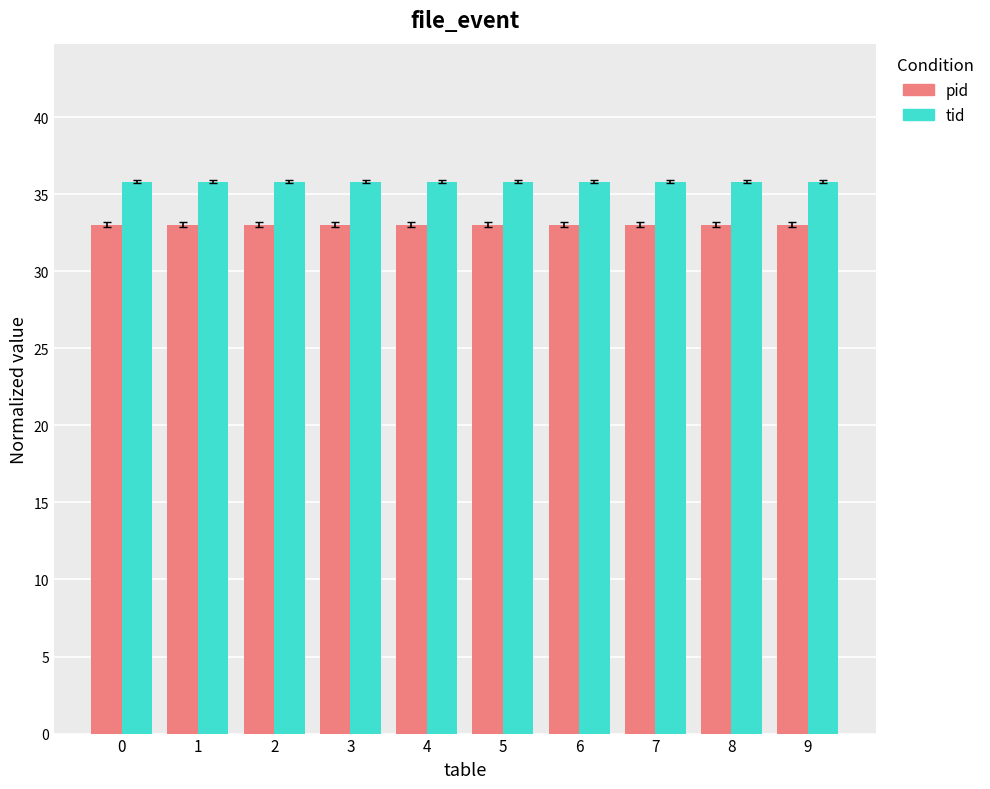

How many bars are there in total?

20